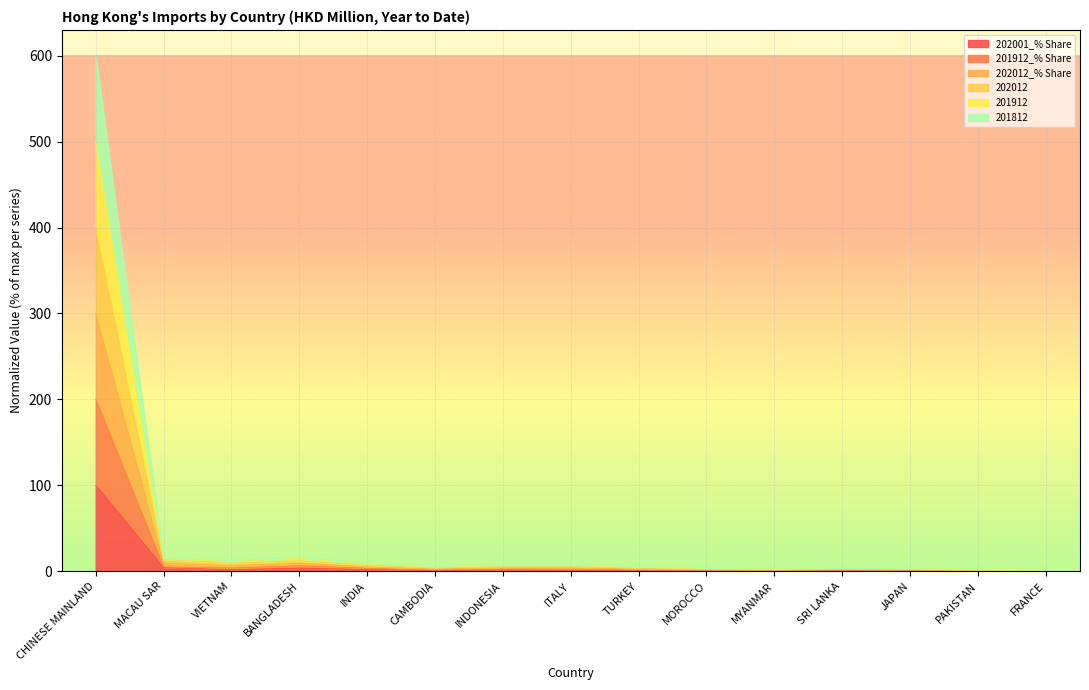

Rank the series by their average value, from highest to lowest.

201812, 201912, 202012, 202012_% Share, 201912_% Share, 202001_% Share